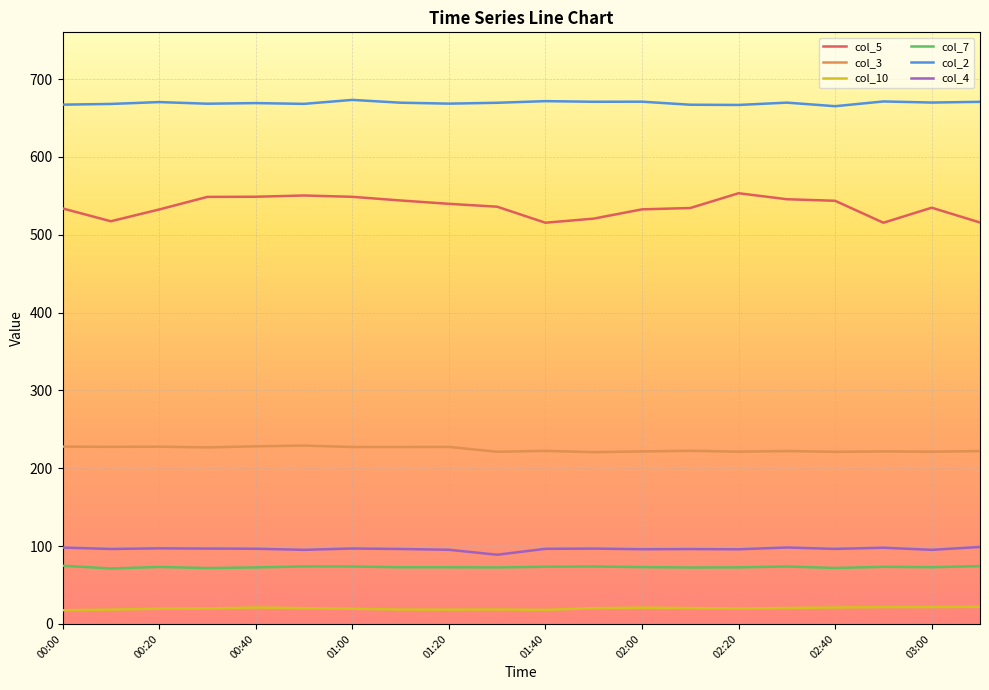

Which series has the largest range (max minus min)?

col_5